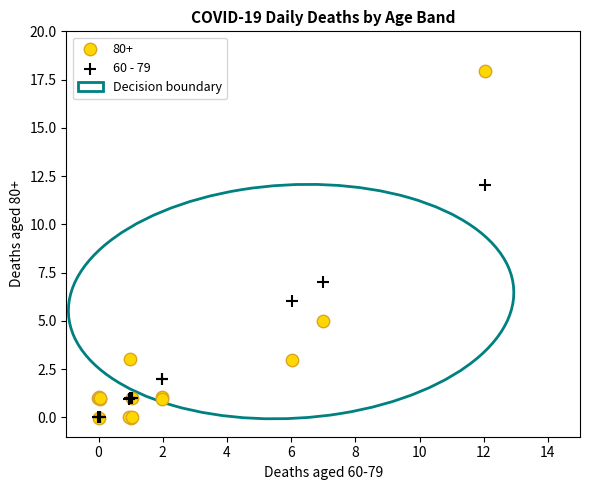

In the 80+ series, what Y value is closest to 8?

5.0